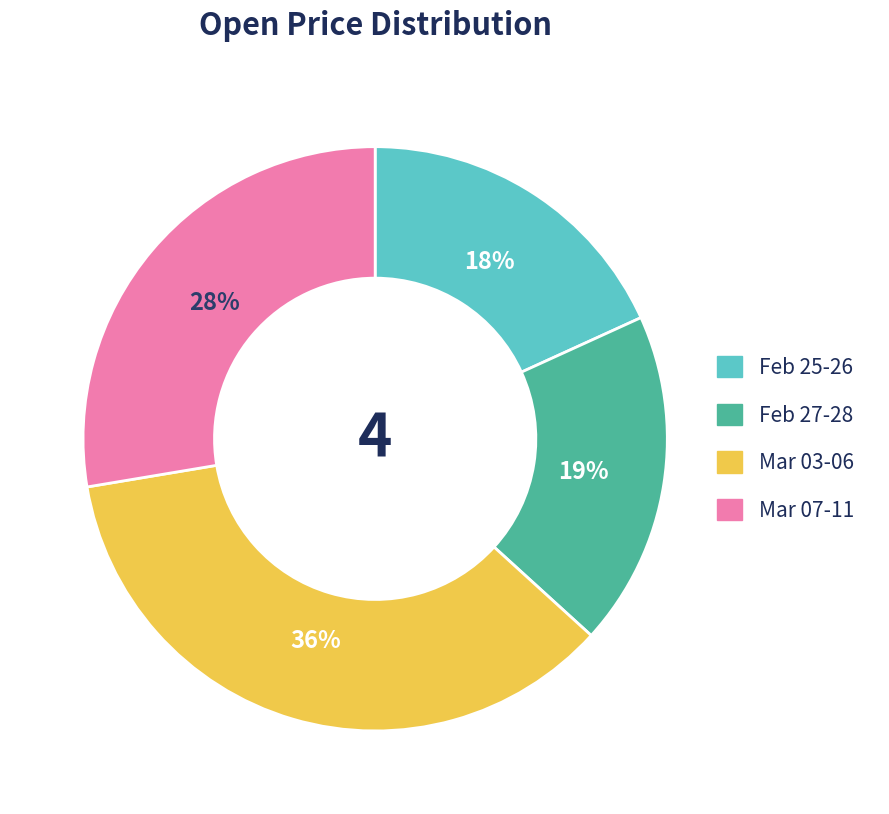

To the nearest percent, what is the average slice percentage?

25%